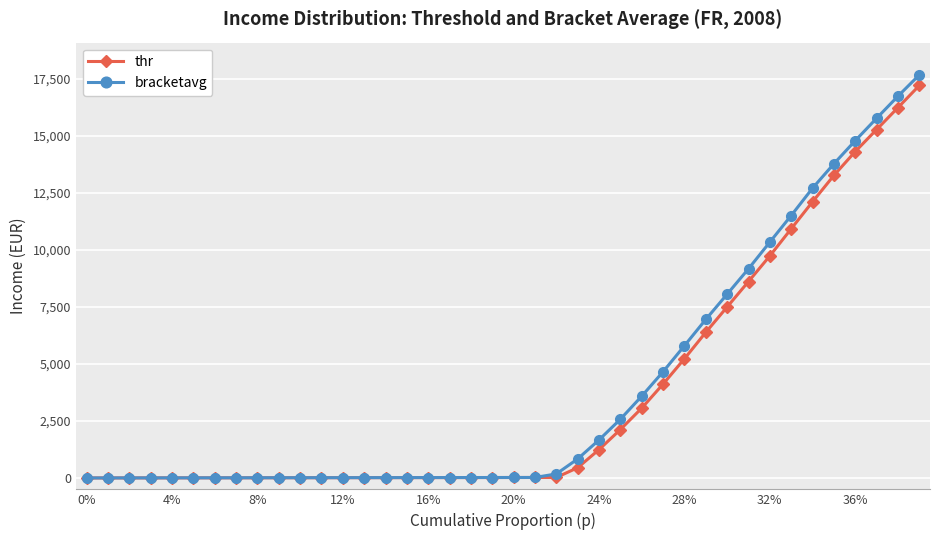

What is the value of the bracketavg point at the 34th from the left?

11501.4